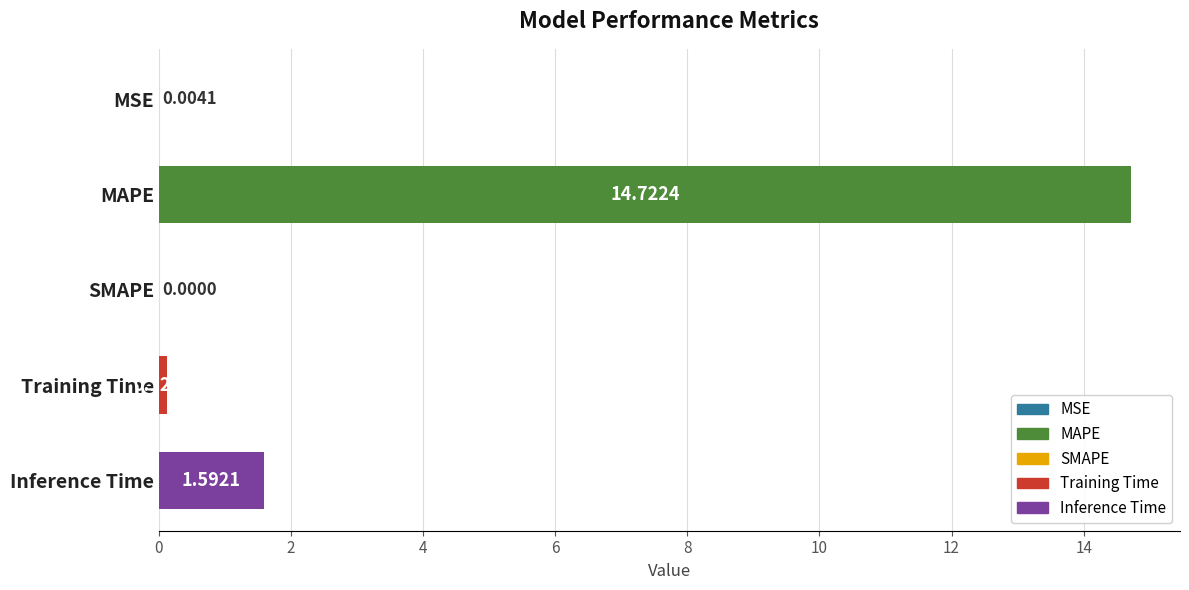

Which has a higher value, Inference Time or SMAPE?

Inference Time